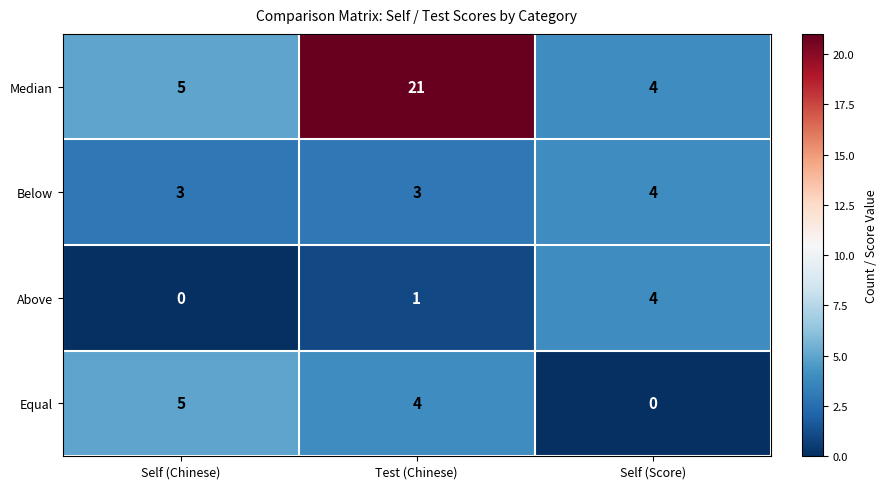

Rank the series at Test (Chinese) from highest to lowest value.

Median, Equal, Below, Above